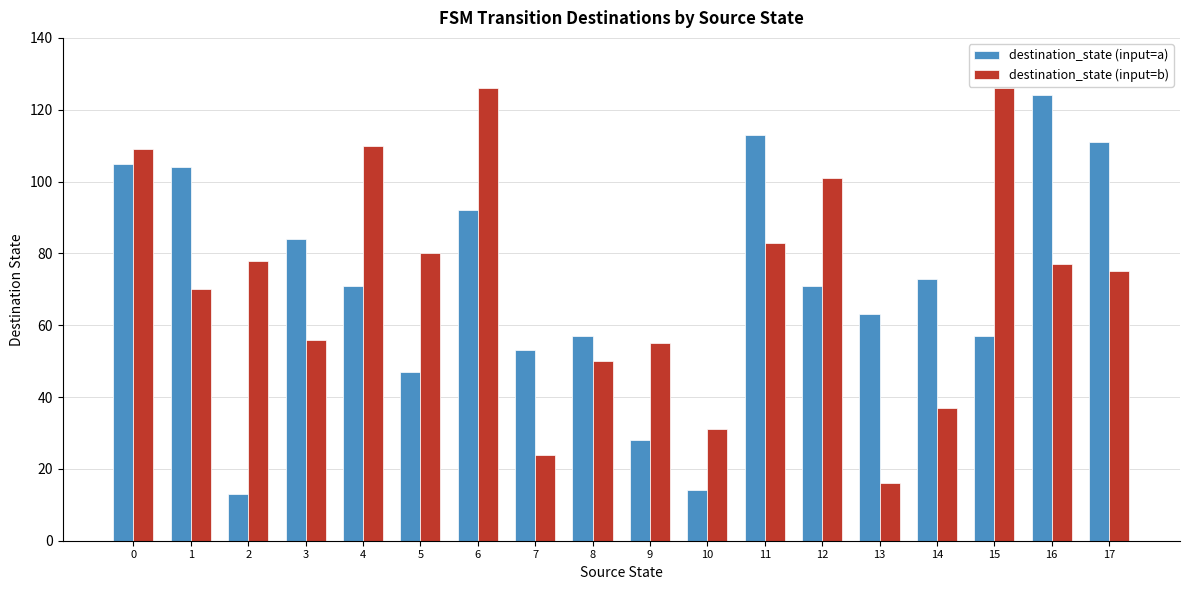

Is the value of destination_state (input=b) at 2 greater than the value of destination_state (input=a) at 1?

No